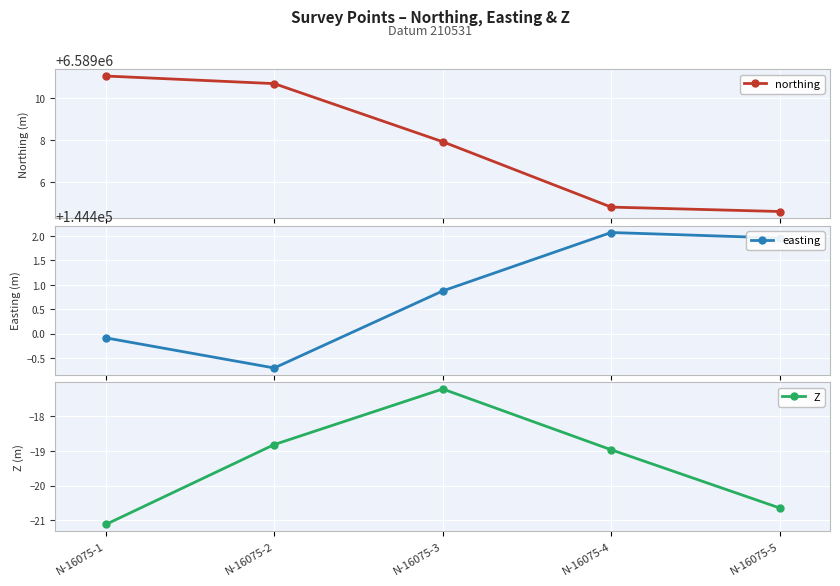

The easting series shows 68045.6 at N-16075-1. True or false?

False